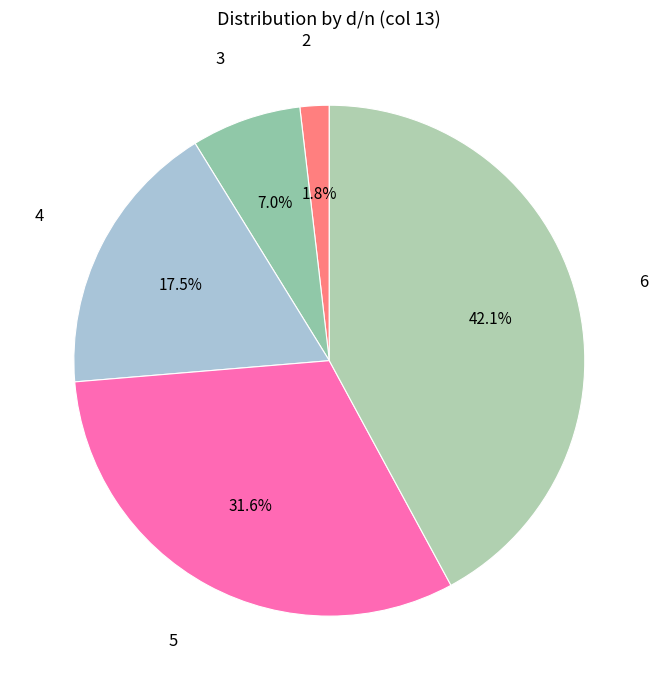

How many slices are in this pie chart?

5